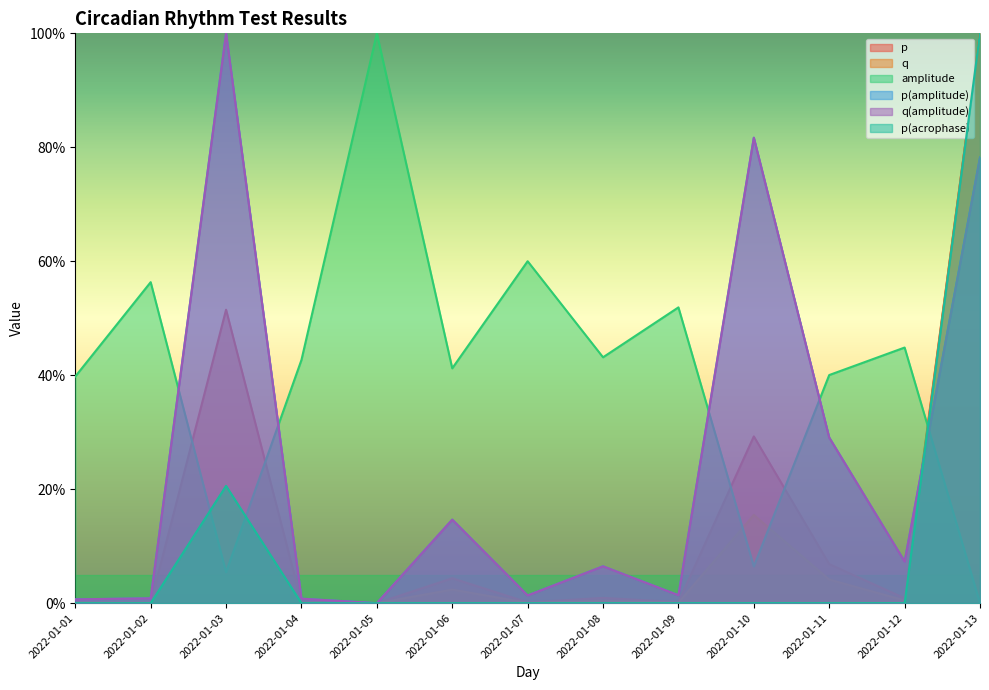

How many intersections are there between p(acrophase) and q(amplitude)?

1